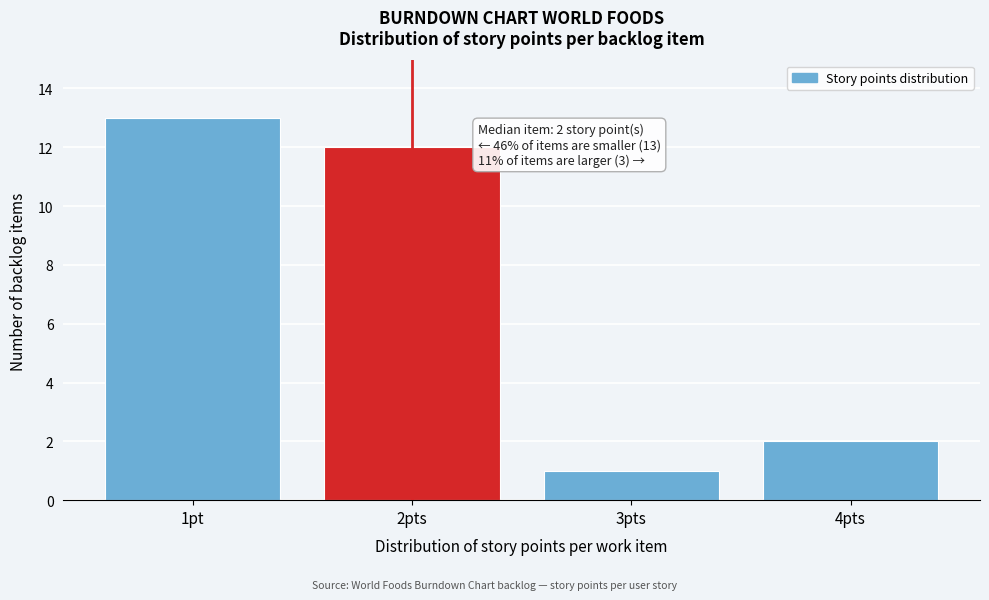

Reading left to right, extract all data points from this chart.

13	12	1	2